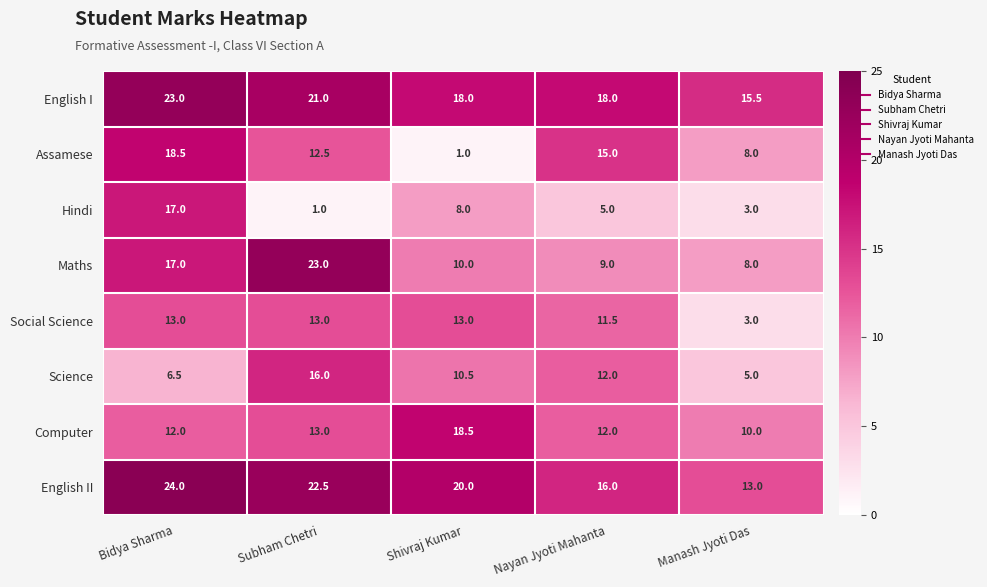

What value does the English II series have at Manash Jyoti Das?

13.0